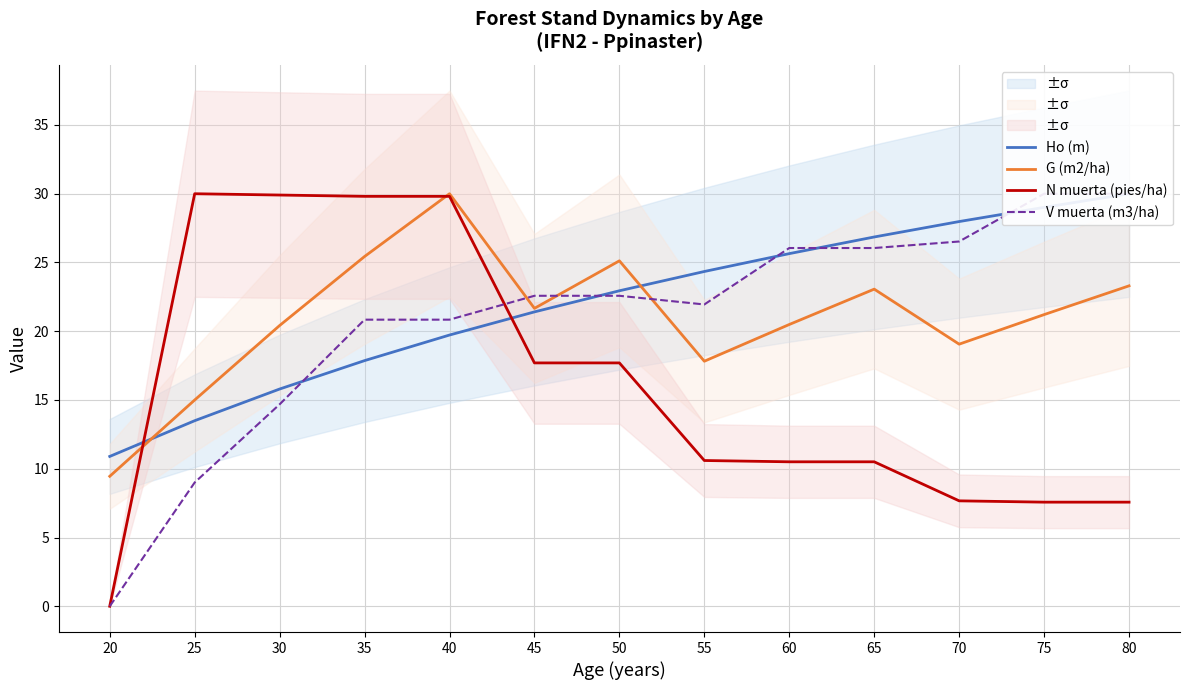

What are all the series names shown in the legend?

Ho (m), G (m2/ha), N muerta (pies/ha), V muerta (m3/ha)